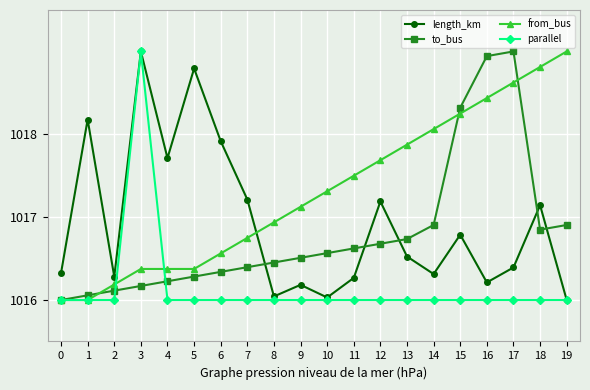

What is the difference between the maximum and minimum values in the to_bus series?

3.0